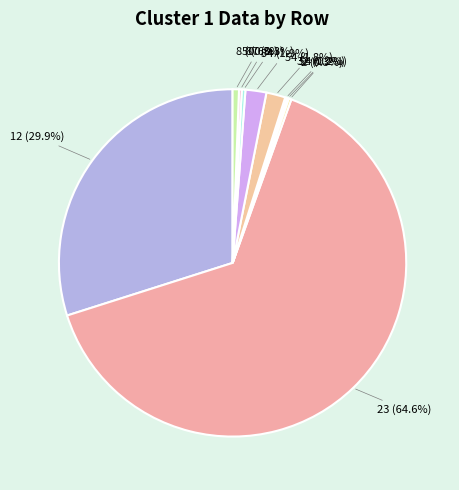

Which category has the biggest portion of the pie?

23 (64.6%)